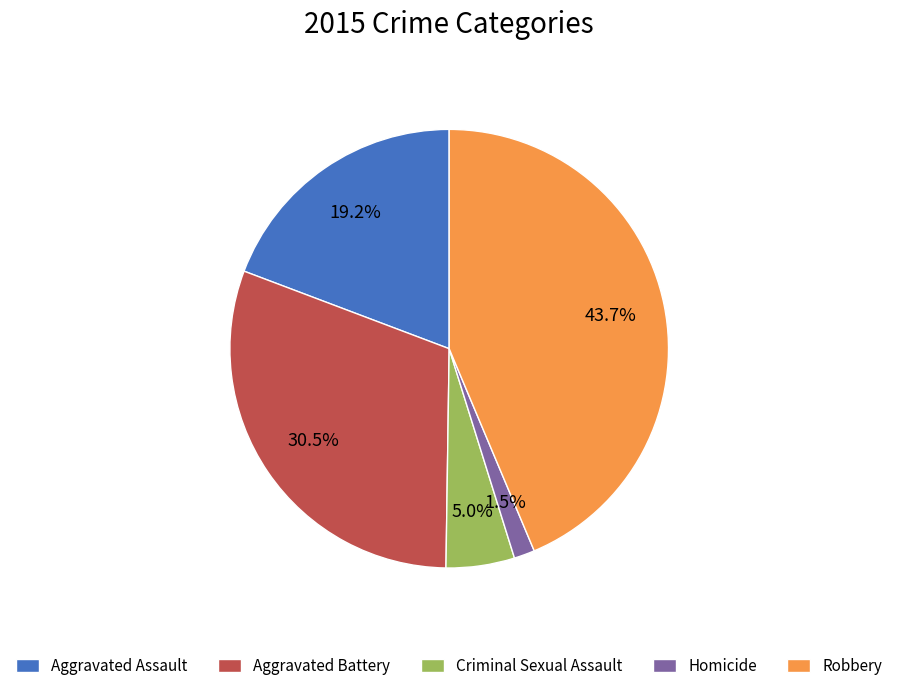

Is Aggravated Assault the majority of the pie?

No